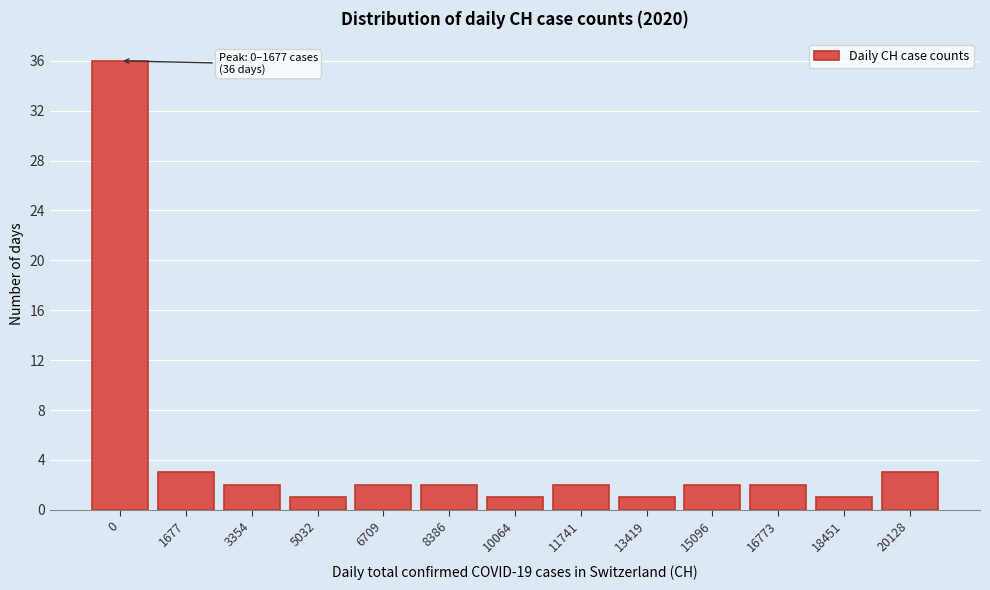

Reading left to right, transcribe all the data shown in this chart.

36	3	2	1	2	2	1	2	1	2	2	1	3